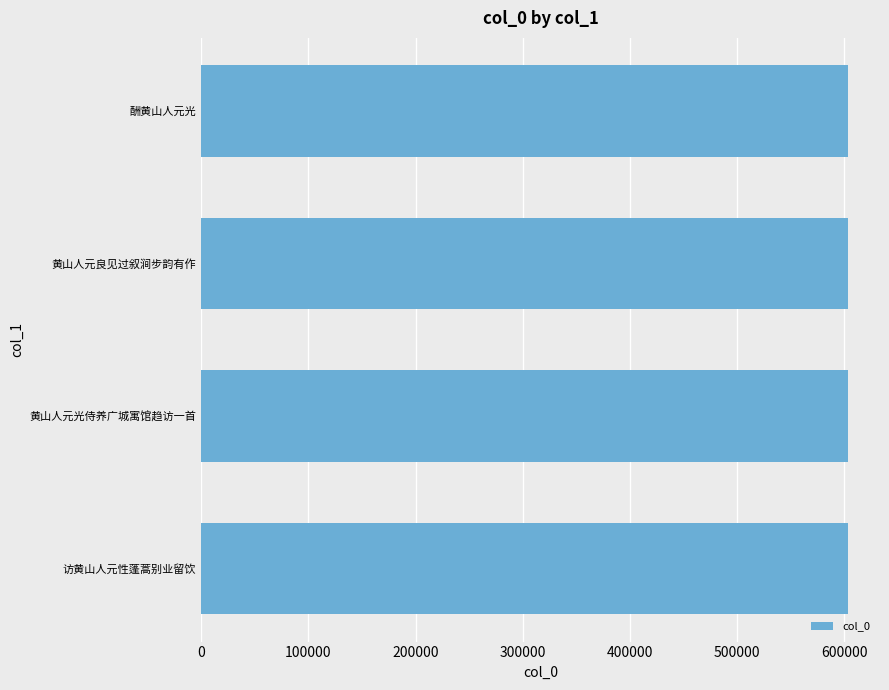

Approximately how many times larger is the value at 酬黄山人元光 compared to 黄山人元光侍养广城寓馆趋访一首?

1.0